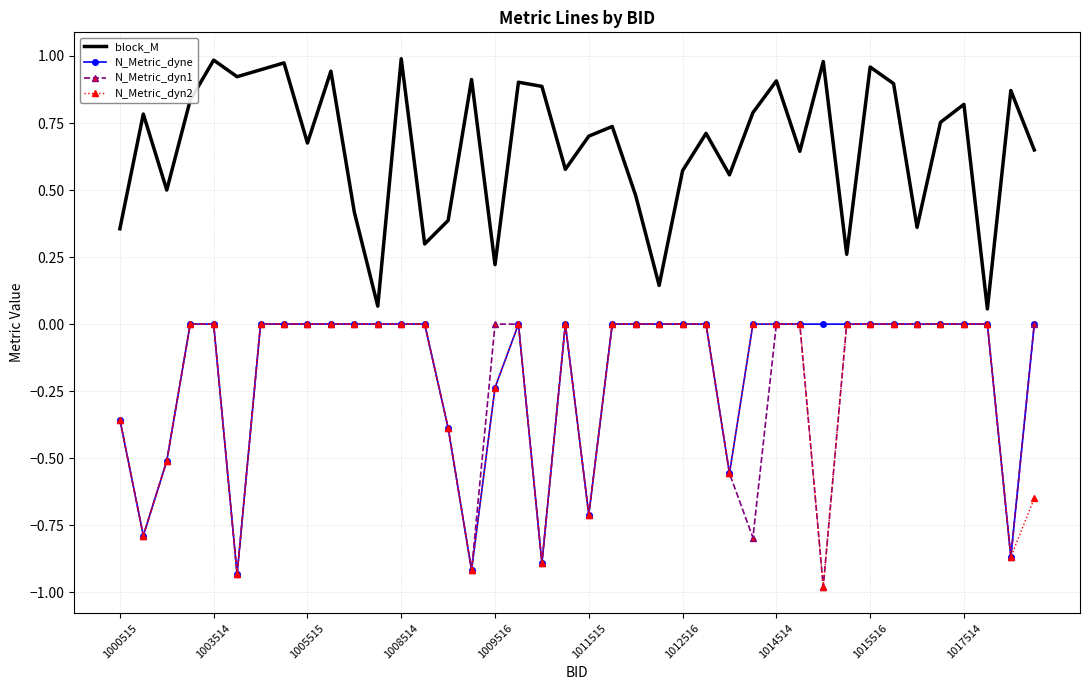

True or false: N_Metric_dyne and block_M cross at least once.

False